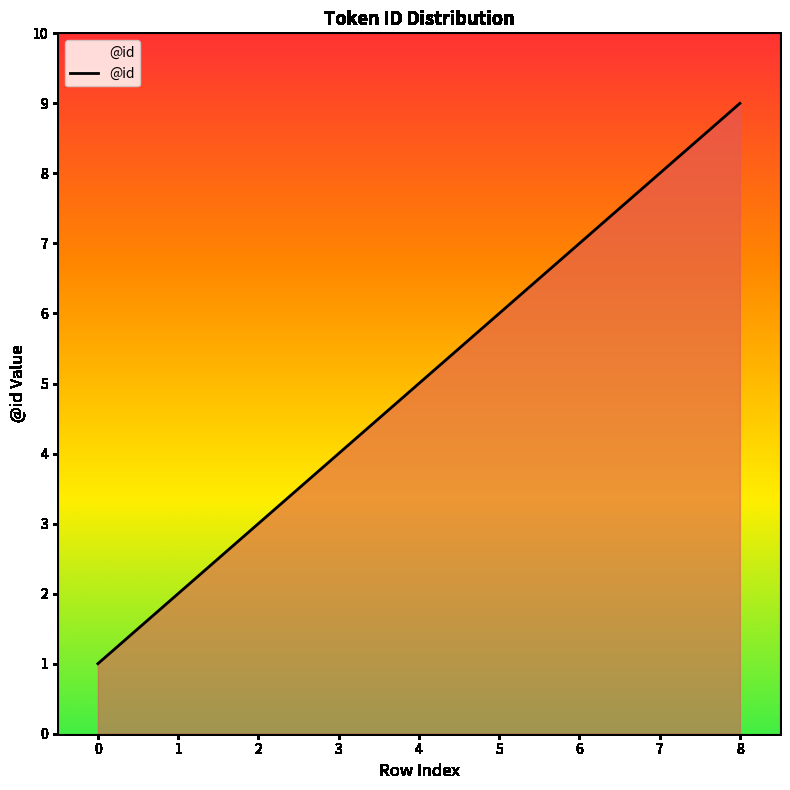

Reading left to right, transcribe all the data shown in this chart.

1	2	3	4	5	6	7	8	9